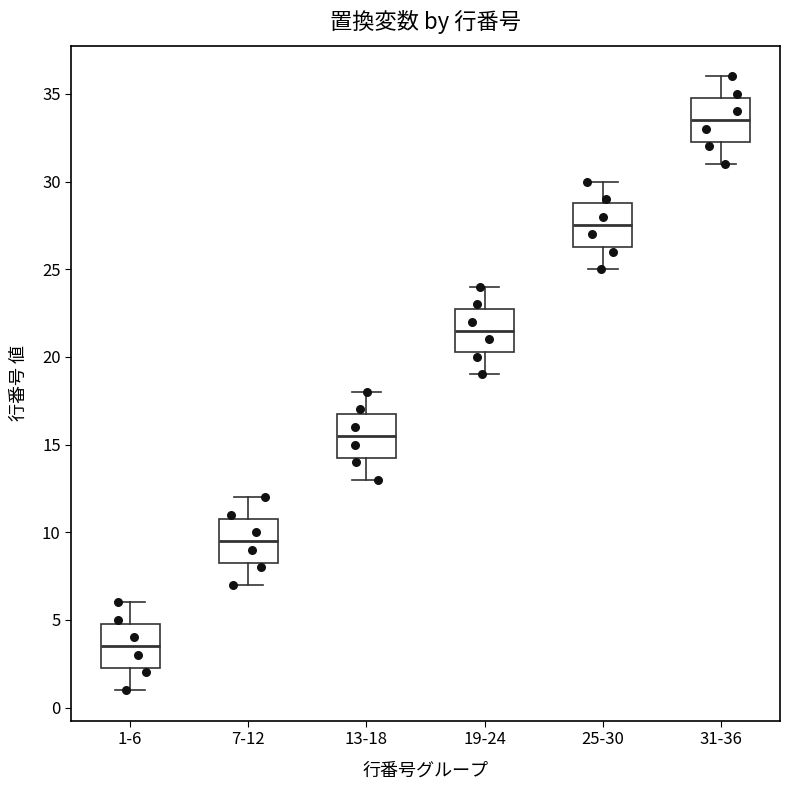

Which box has the highest median line?

31-36